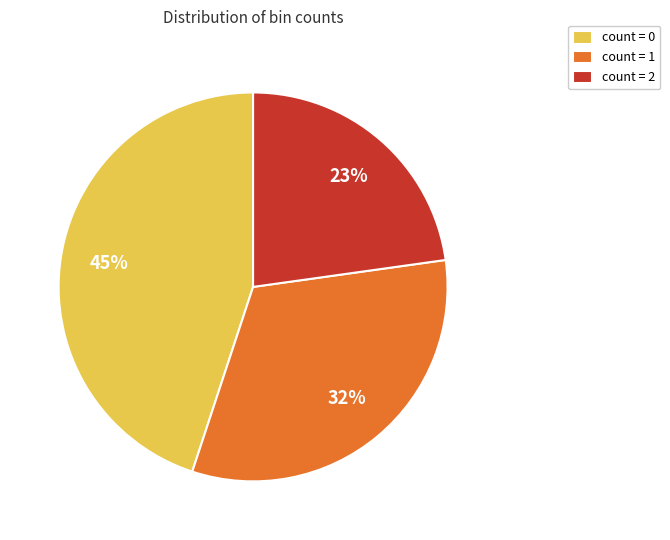

To the nearest percent, what is the combined percentage of count = 0 and count = 2?

68%